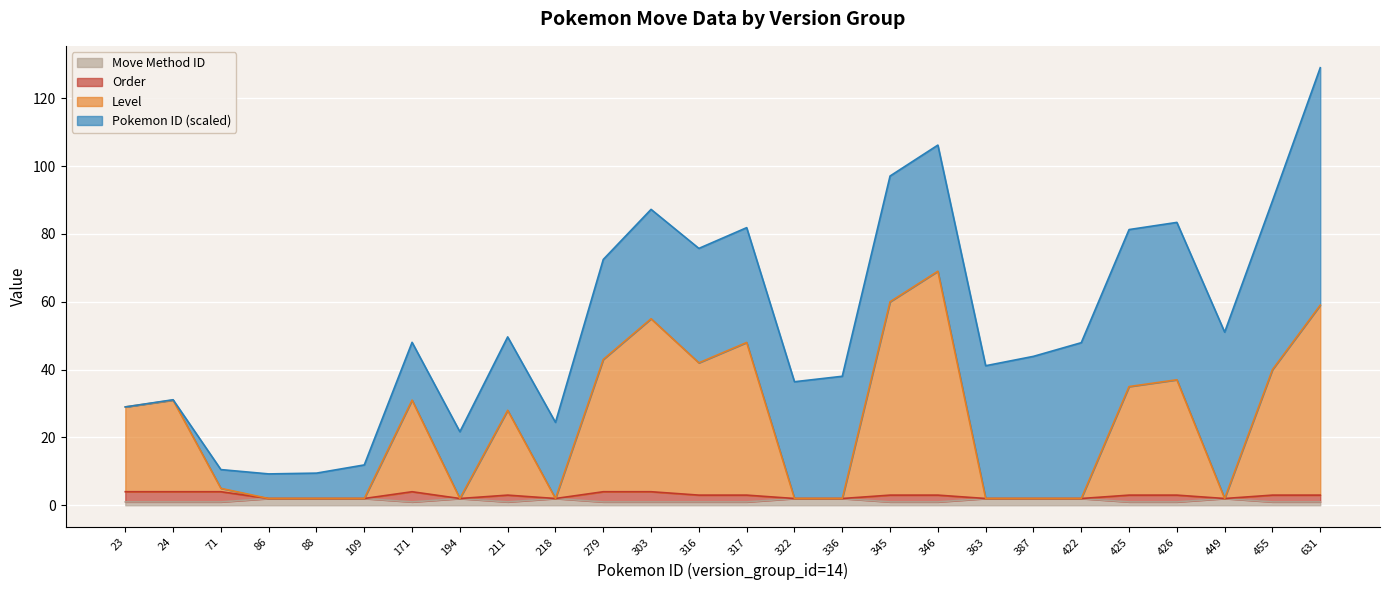

The Move Method ID series shows 2.0 at 363. True or false?

True